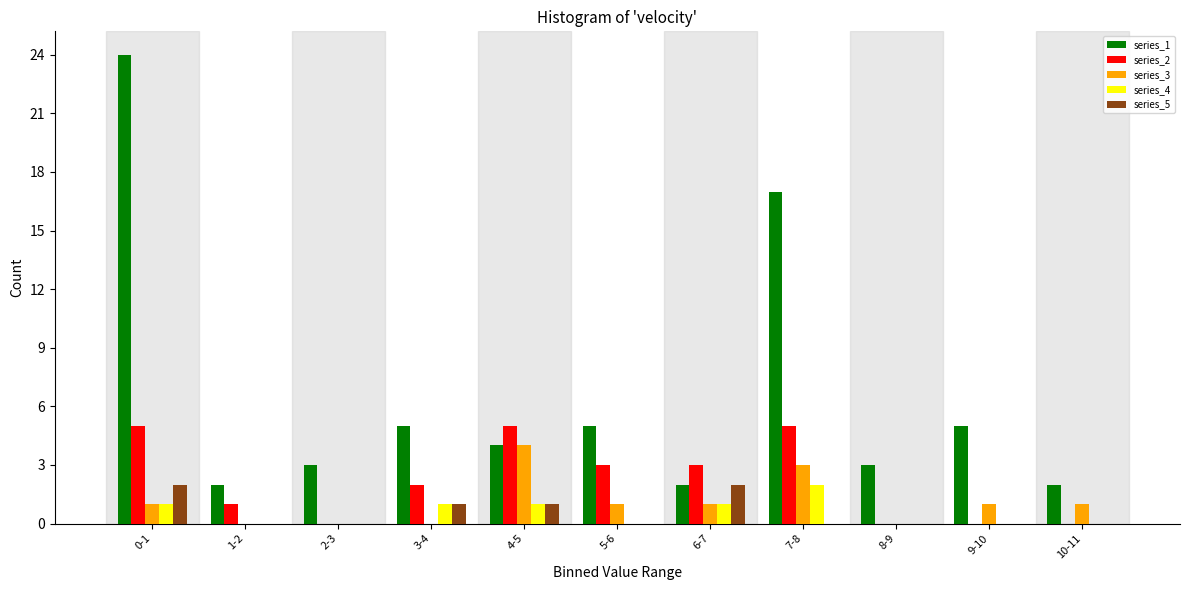

The value of series_5 at 8-9 is 0. True or false?

True